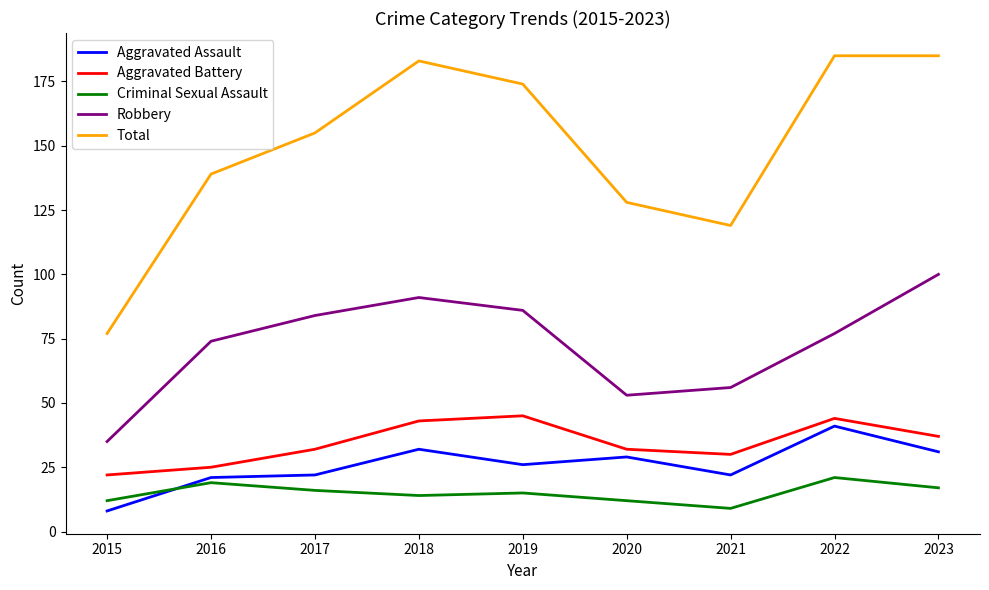

What is the total value across all series at 2020?

254